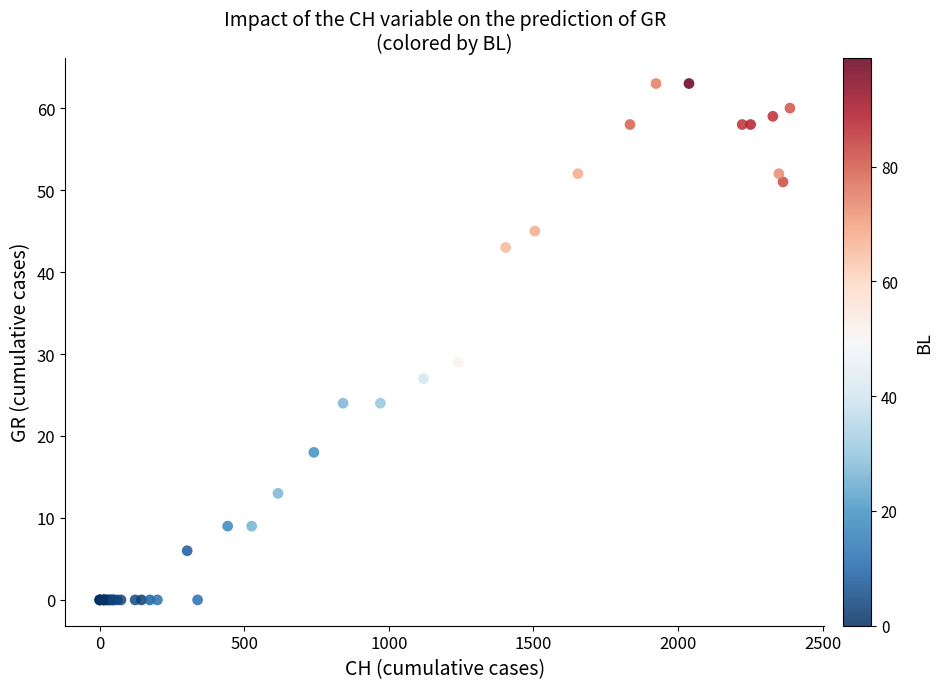

What Y value in the scatter plot is closest to 31?

29